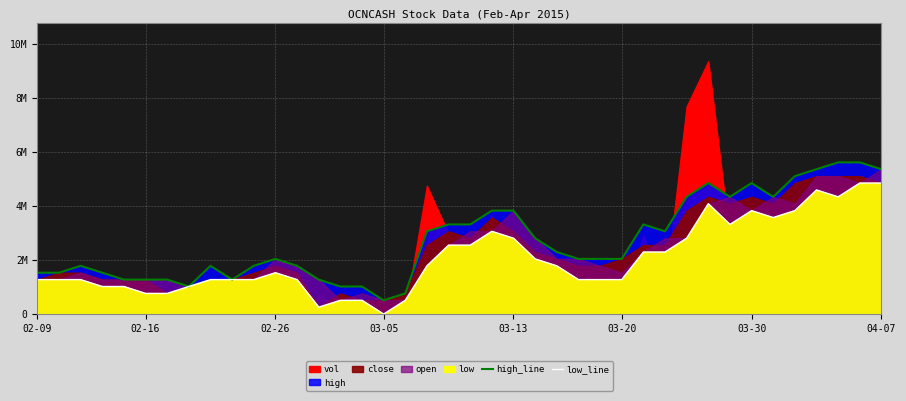

Where does the low_line series first go above 1531112?

02-26